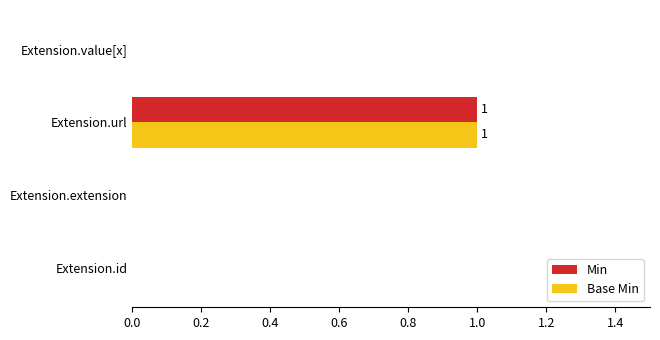

At which category is the sum across all series the highest?

Extension.url